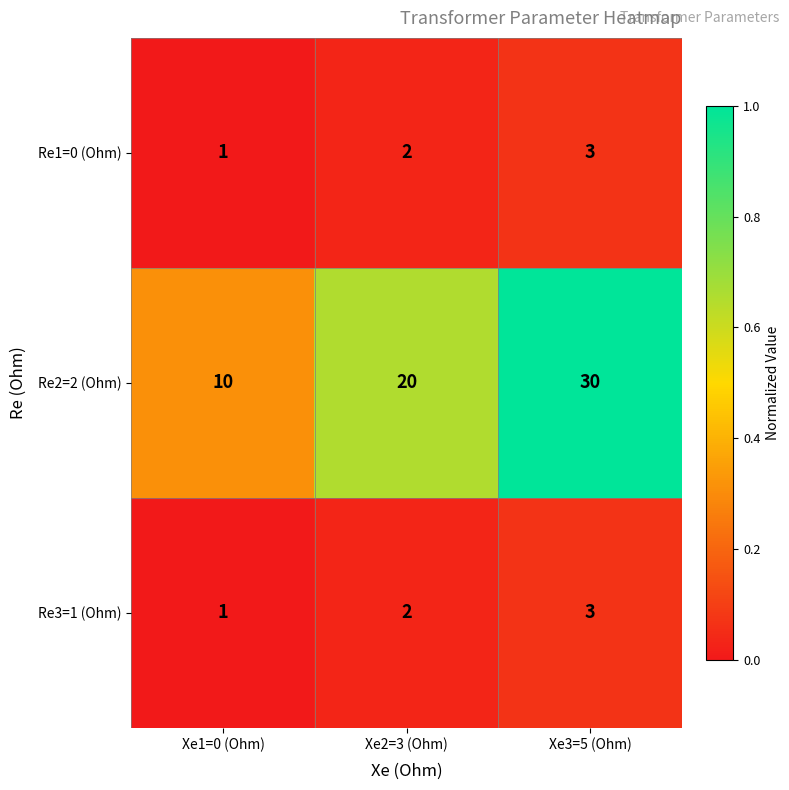

Reading left to right, what are all the values shown in this chart?

Re1=0 (Ohm): 1	2	3
Re2=2 (Ohm): 10	20	30
Re3=1 (Ohm): 1	2	3